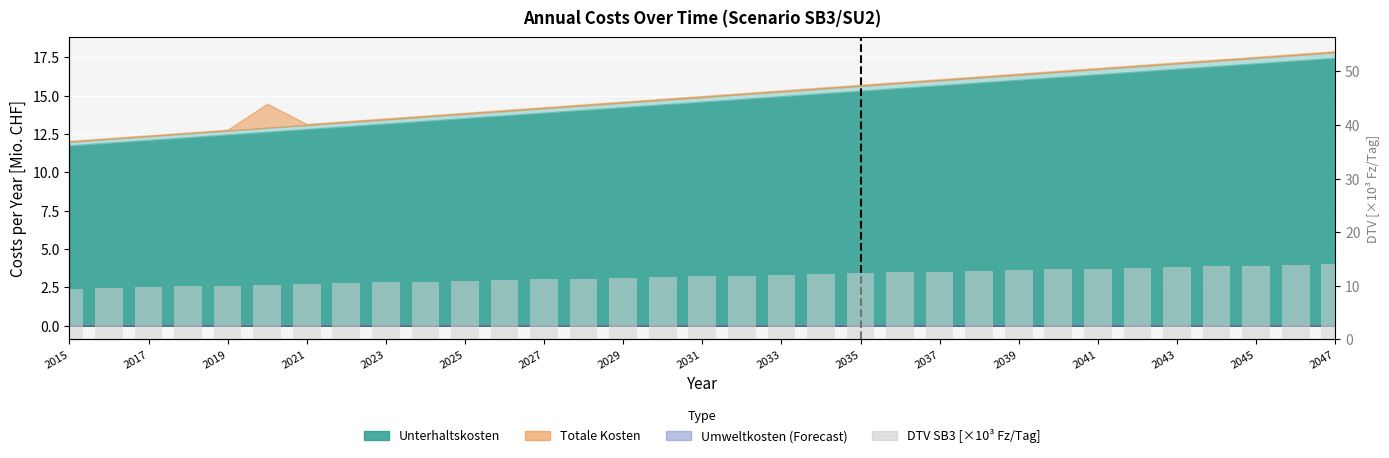

What position from the right is 2037?

11